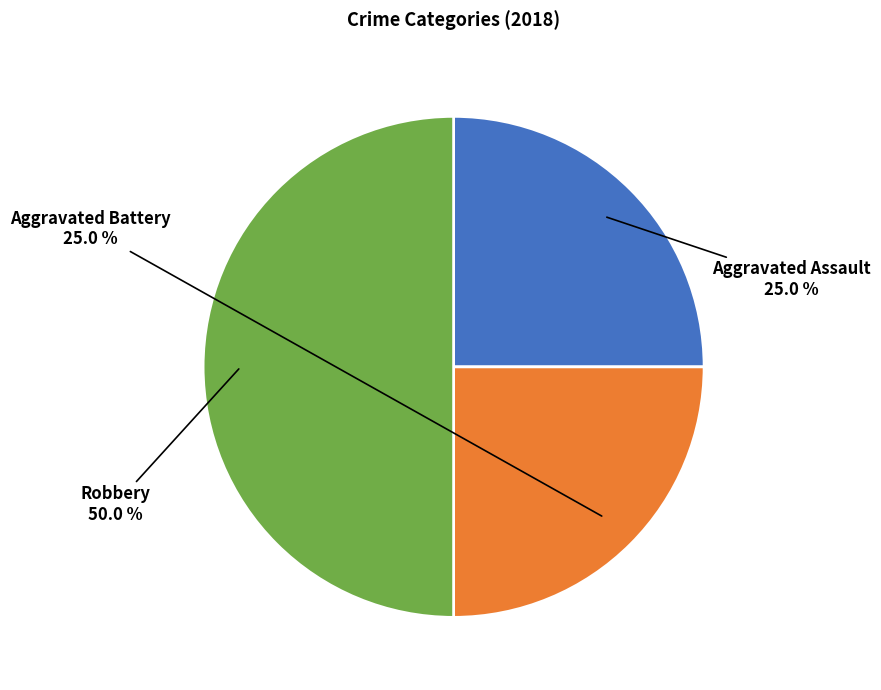

What is the smallest slice in the pie chart?

Aggravated Assault